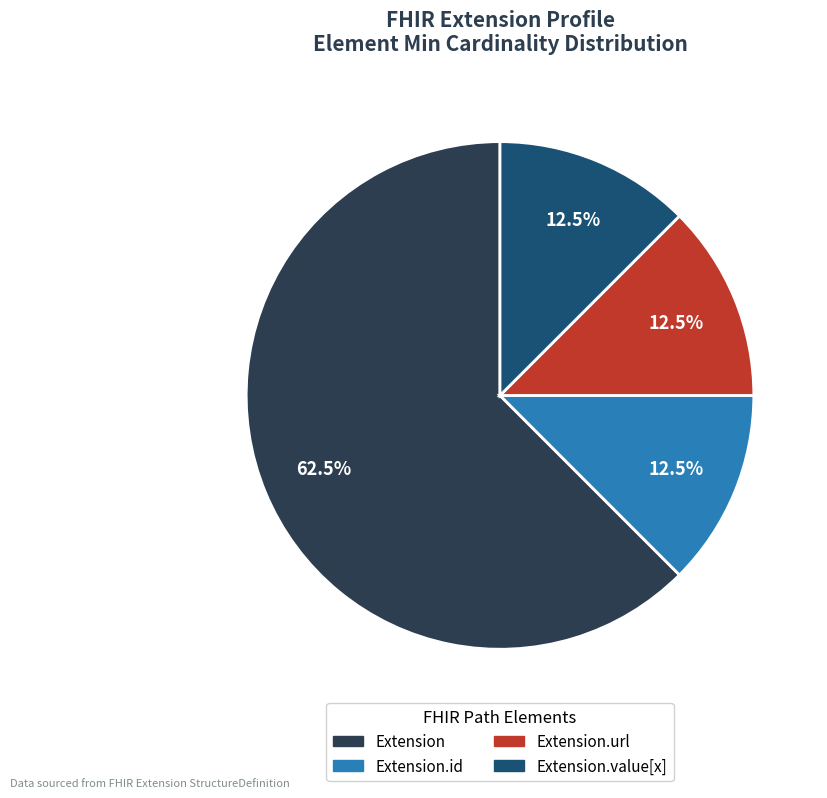

Is there a majority slice in this chart?

Yes